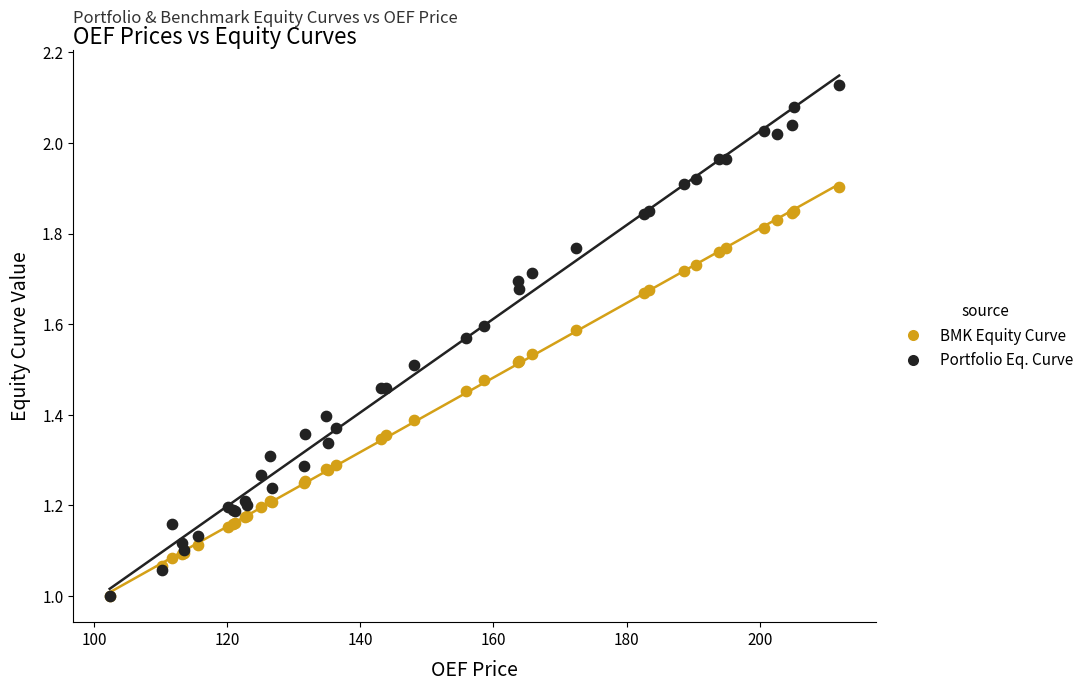

Which series has the largest Y range (max minus min)?

Portfolio Eq. Curve